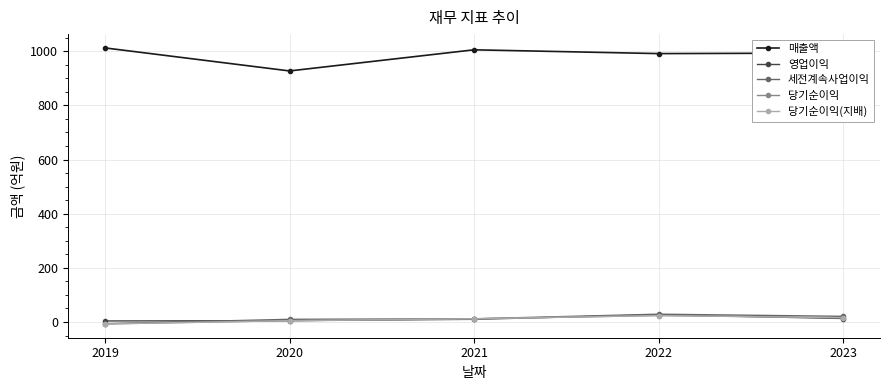

What is the value of the 세전계속사업이익 point at the 1st from the left?

-6